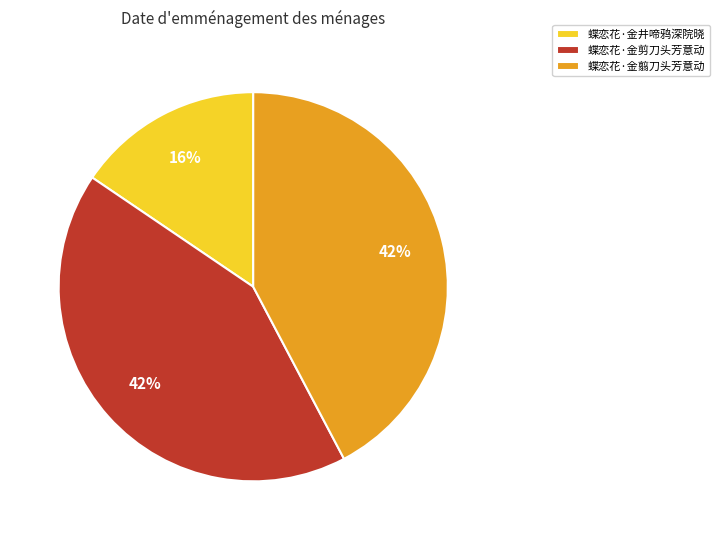

Combined, do 蝶恋花·金井啼鸦深院晓 and 蝶恋花·金翦刀头芳意动 account for over 50%?

Yes